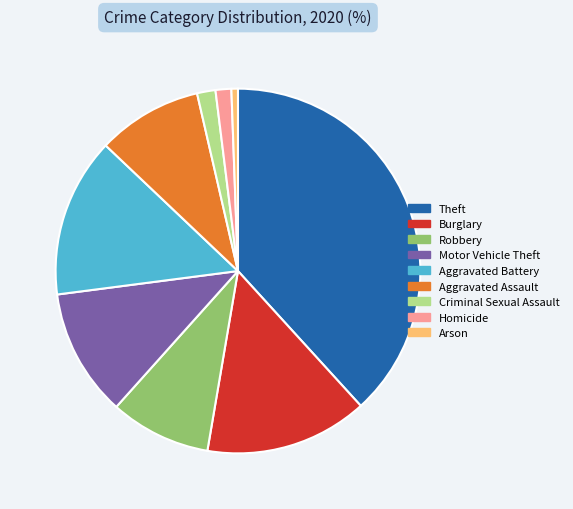

Is there a majority slice in this chart?

No